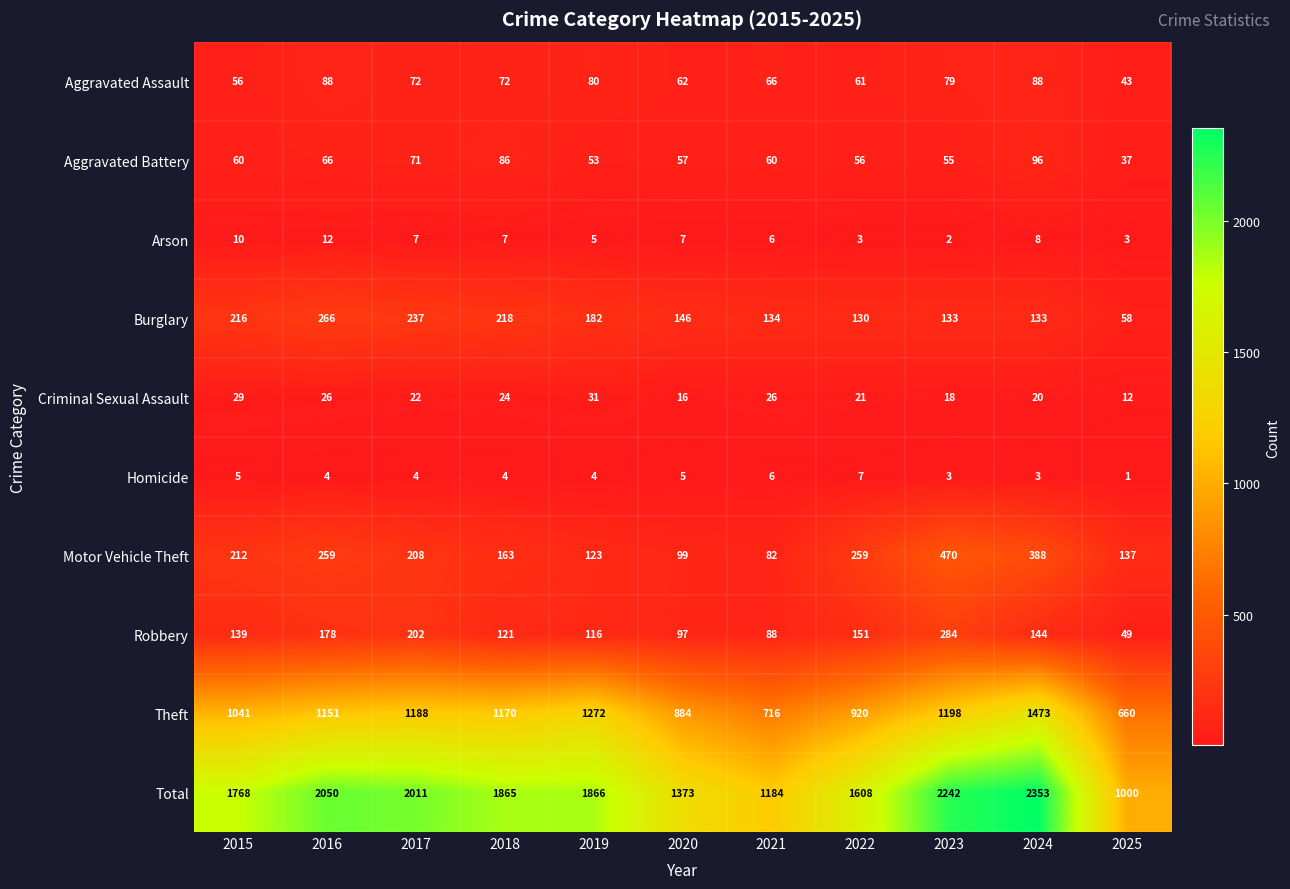

Count the number of categories in the chart.

11